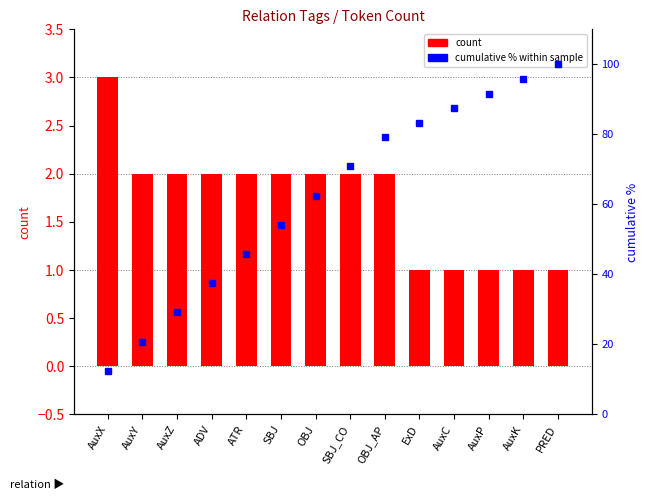

At which category is the sum across all series the highest?

PRED